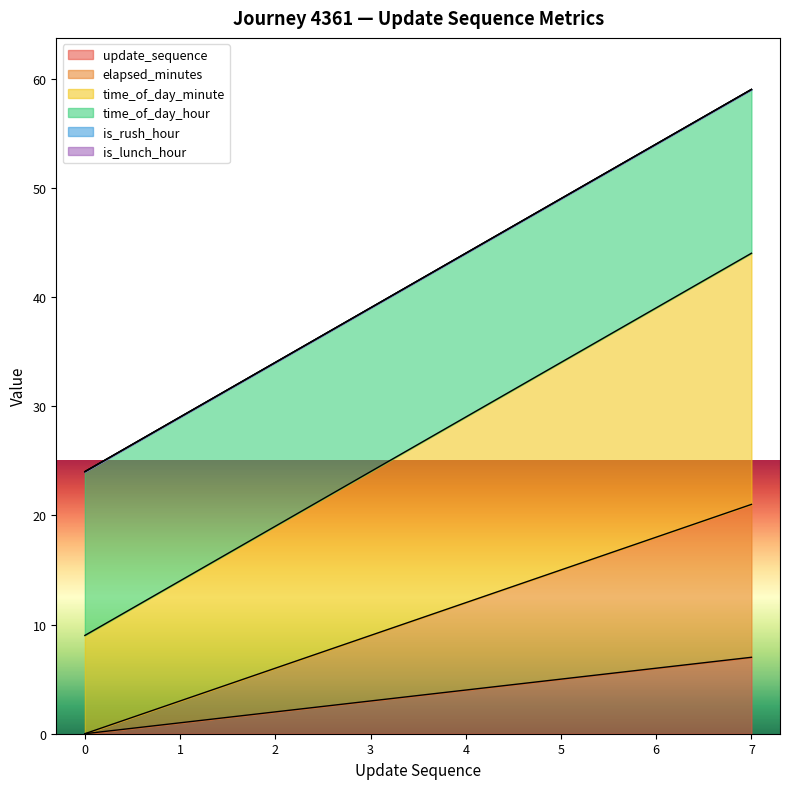

Count the time_of_day_minute values in the range 19 to 39.

5